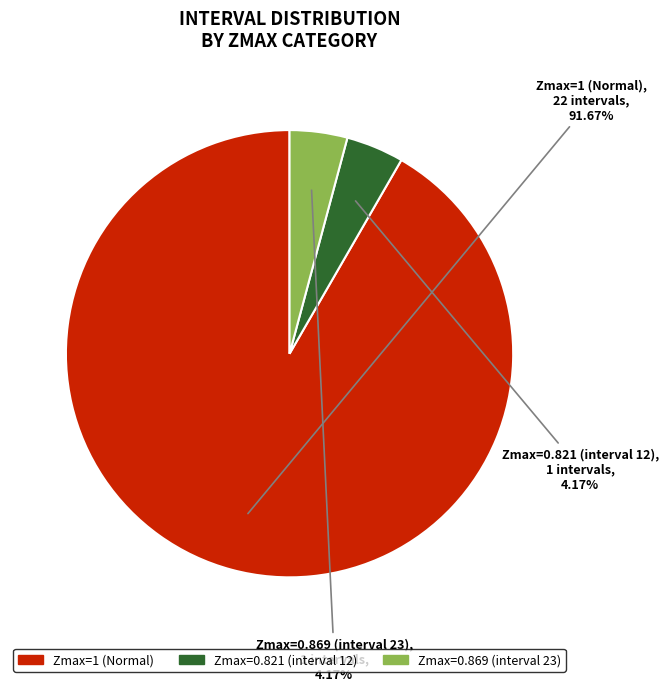

How many slices are in this pie chart?

3